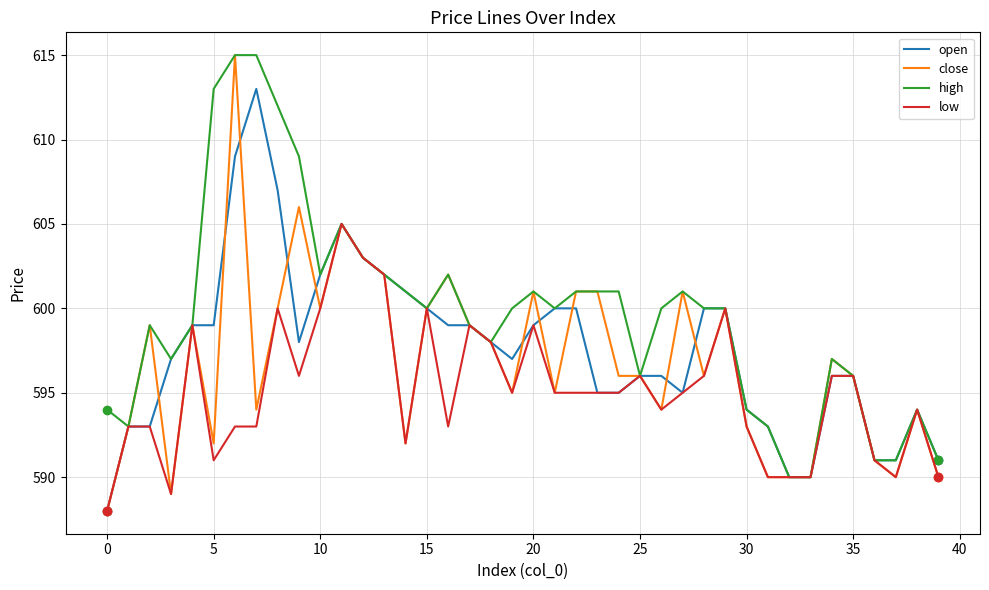

What is the difference between the maximum and minimum values in the close series?

27